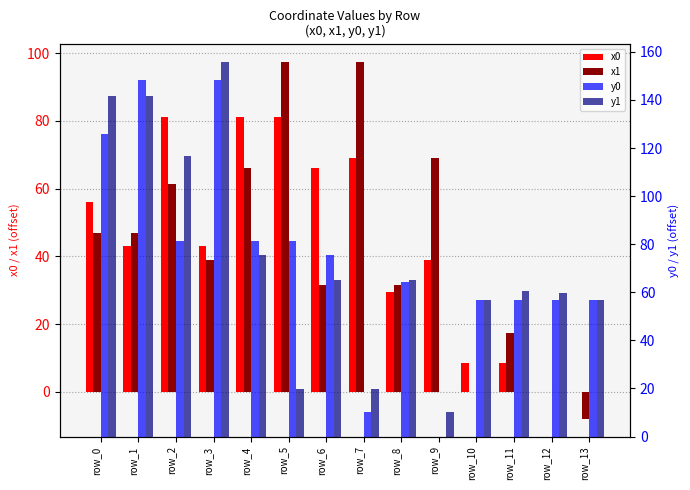

The y1 series shows 85.3 at row_12. True or false?

False